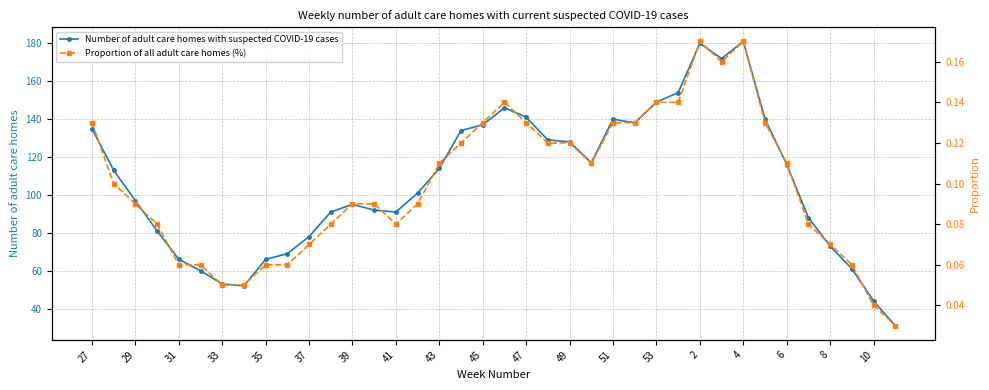

How many values in the Number of adult care homes with suspected COVID-19 cases series are below 113?

19